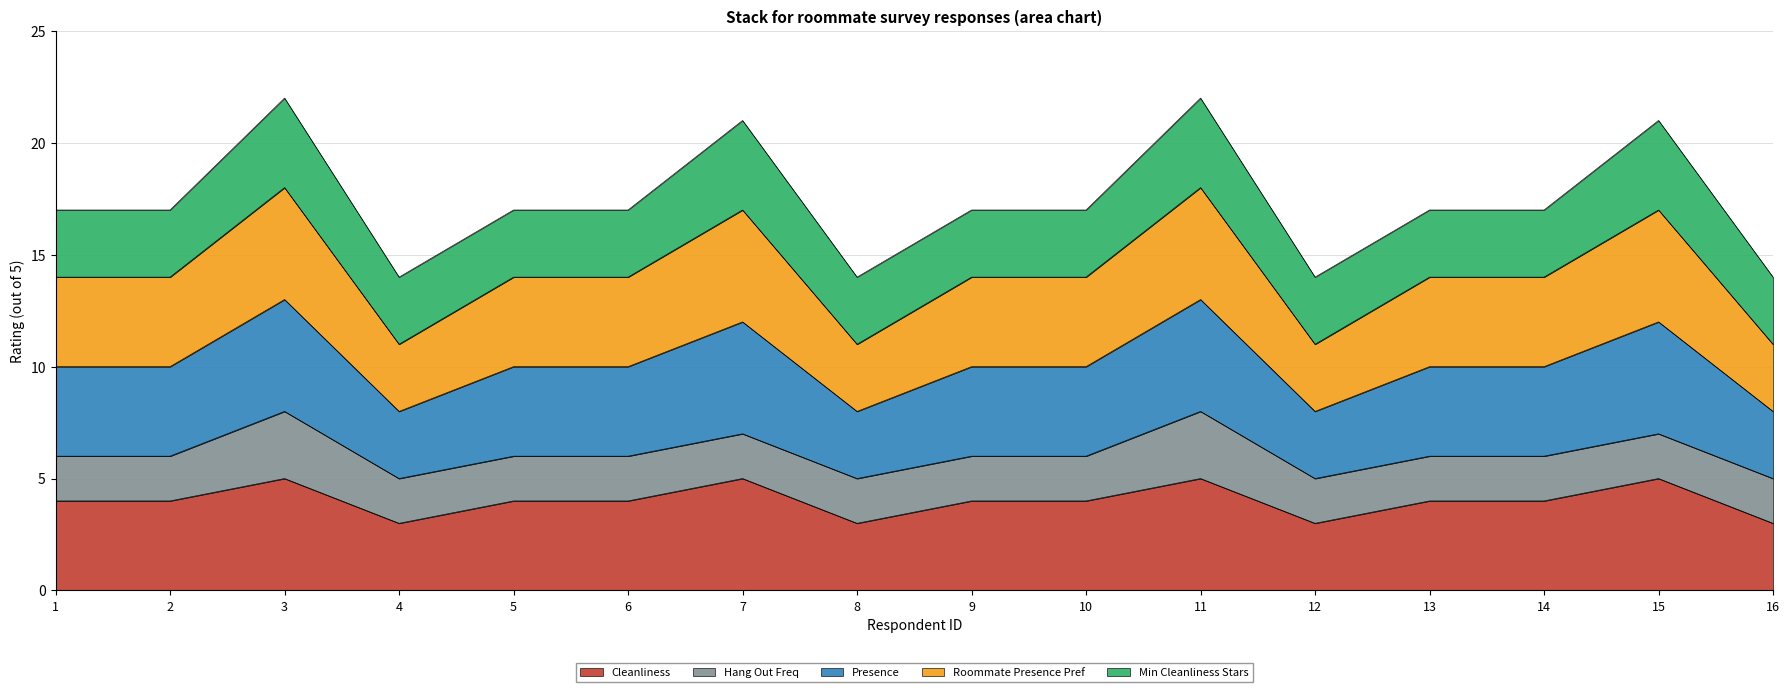

The Cleanliness series shows 3 at 10. True or false?

False